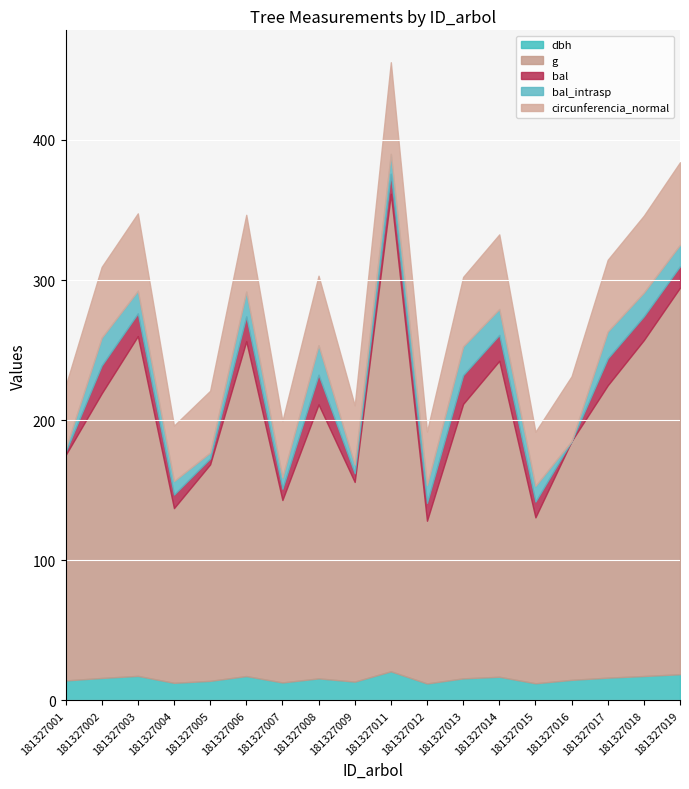

Is it true that dbh equals 18.7 at 181327019?

True